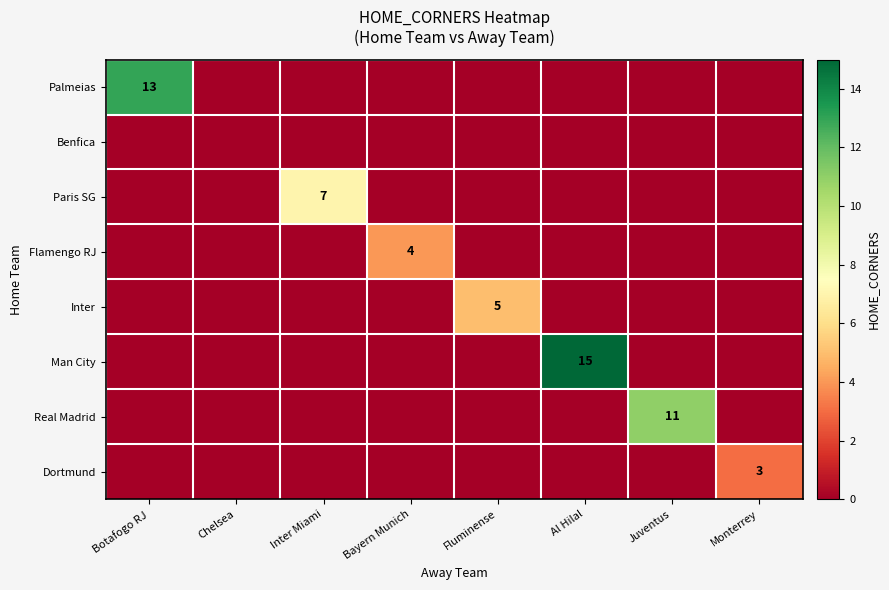

List the labels in order of Inter value, smallest first.

Botafogo RJ, Chelsea, Inter Miami, Bayern Munich, Al Hilal, Juventus, Monterrey, Fluminense